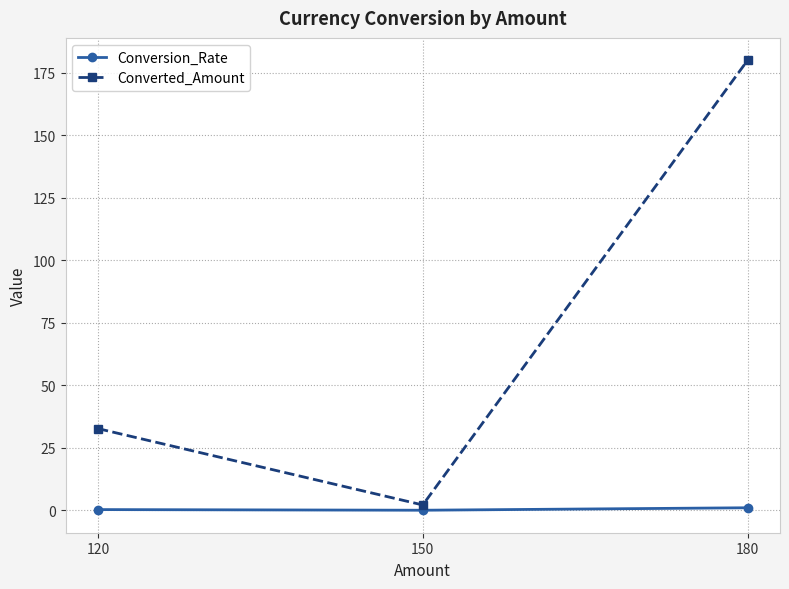

Is the value of Conversion_Rate at 120 greater than the value of Converted_Amount at 120?

No